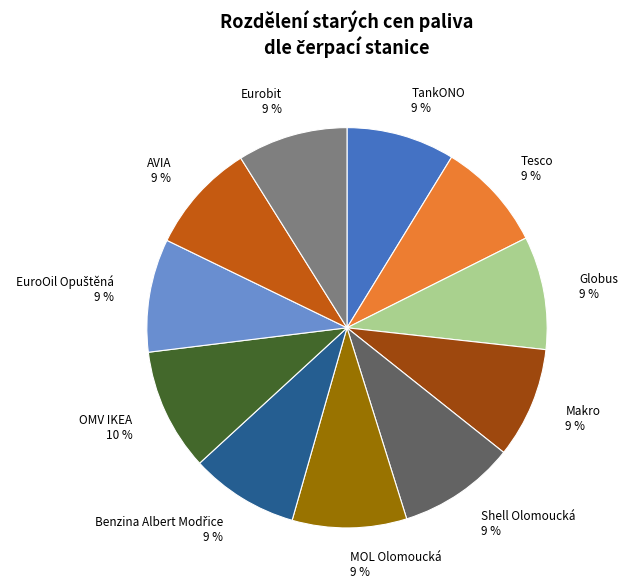

True or false: Makro accounts for 9% of the total.

True